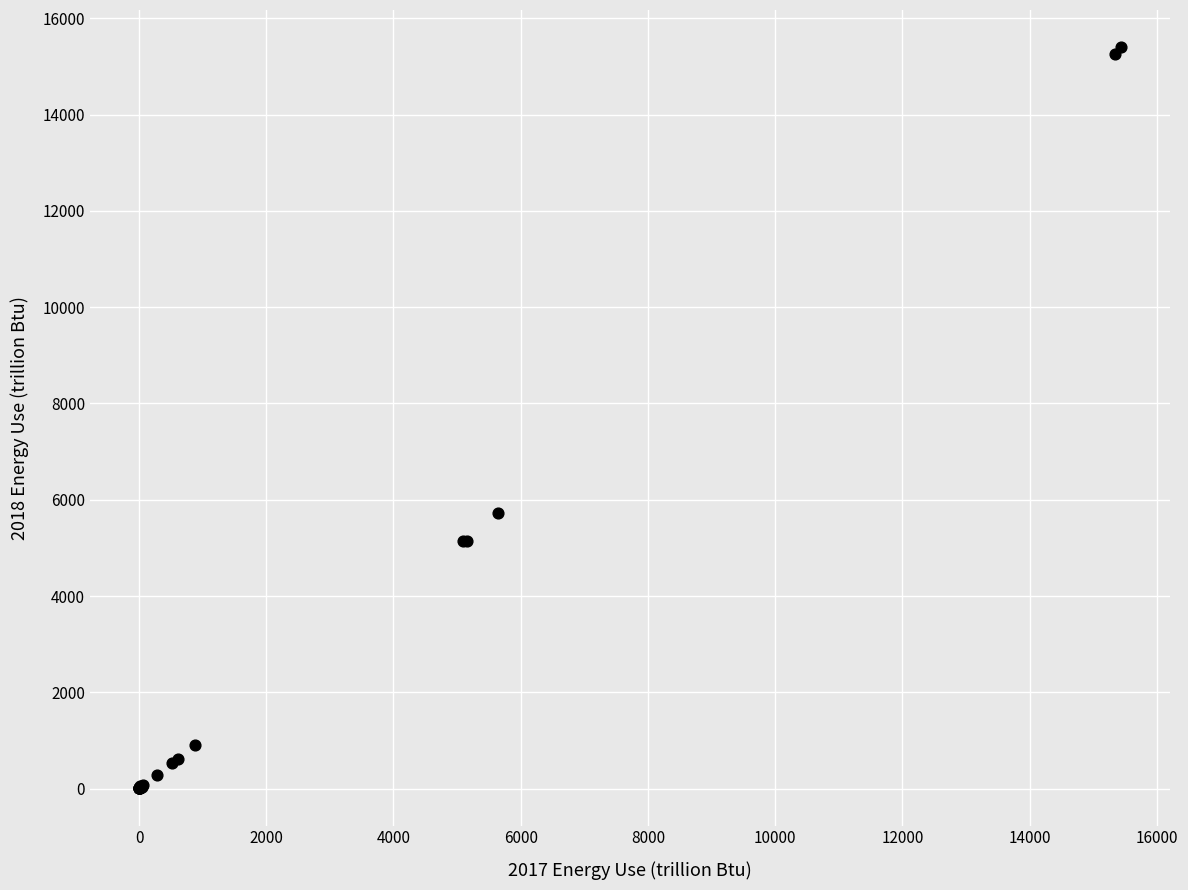

What Y value in the scatter plot is closest to 7703?

5725.3